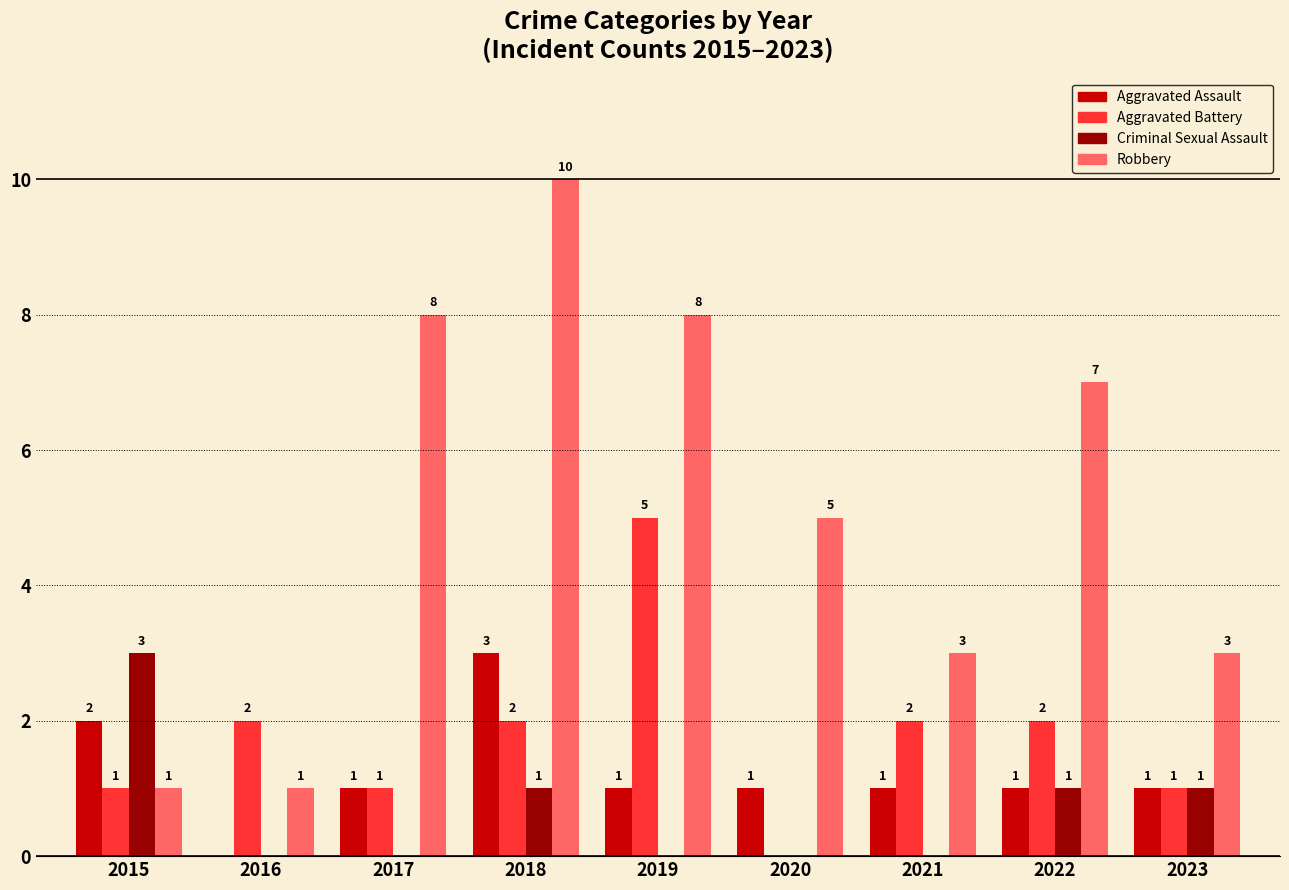

Is it true that Criminal Sexual Assault equals 3 at 2015?

True